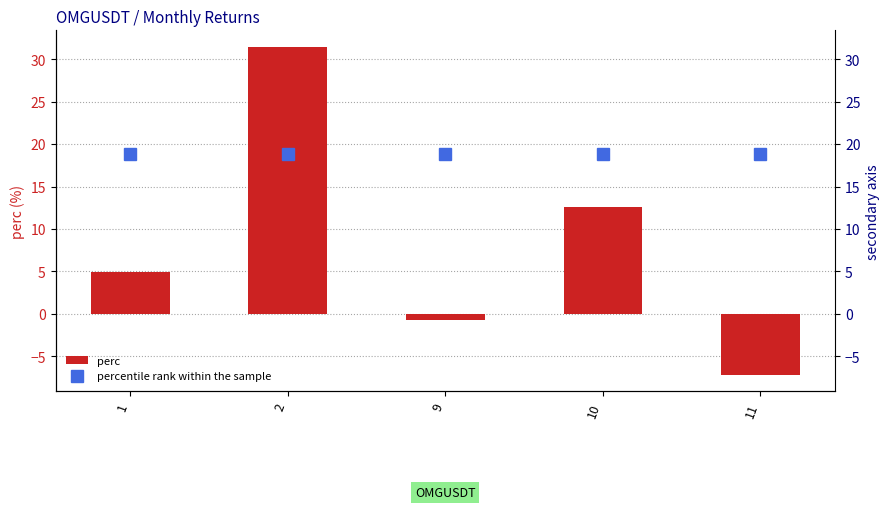

What is the total value across all series at 11?

11.7